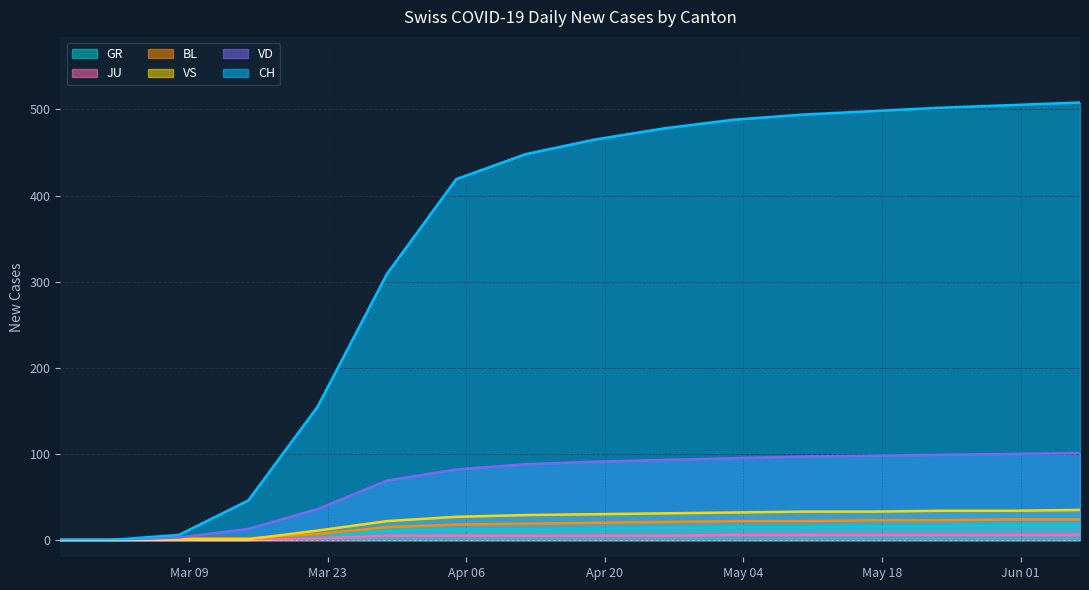

Is the value of JU at 1 greater than the value of CH at 14?

No